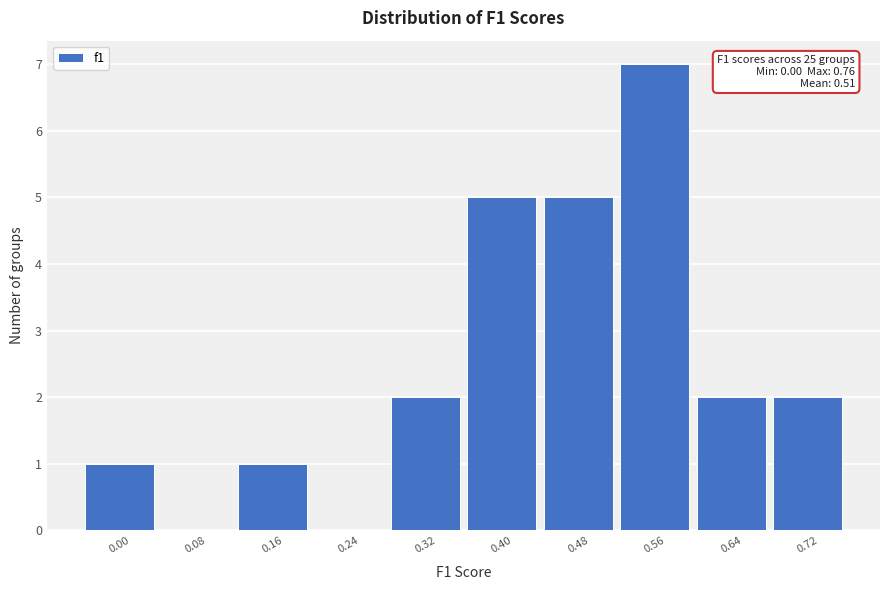

Reading left to right, extract all data points from this chart.

0.00=1	0.08=0	0.16=1	0.24=0	0.32=2	0.40=5	0.48=5	0.56=7	0.64=2	0.72=2